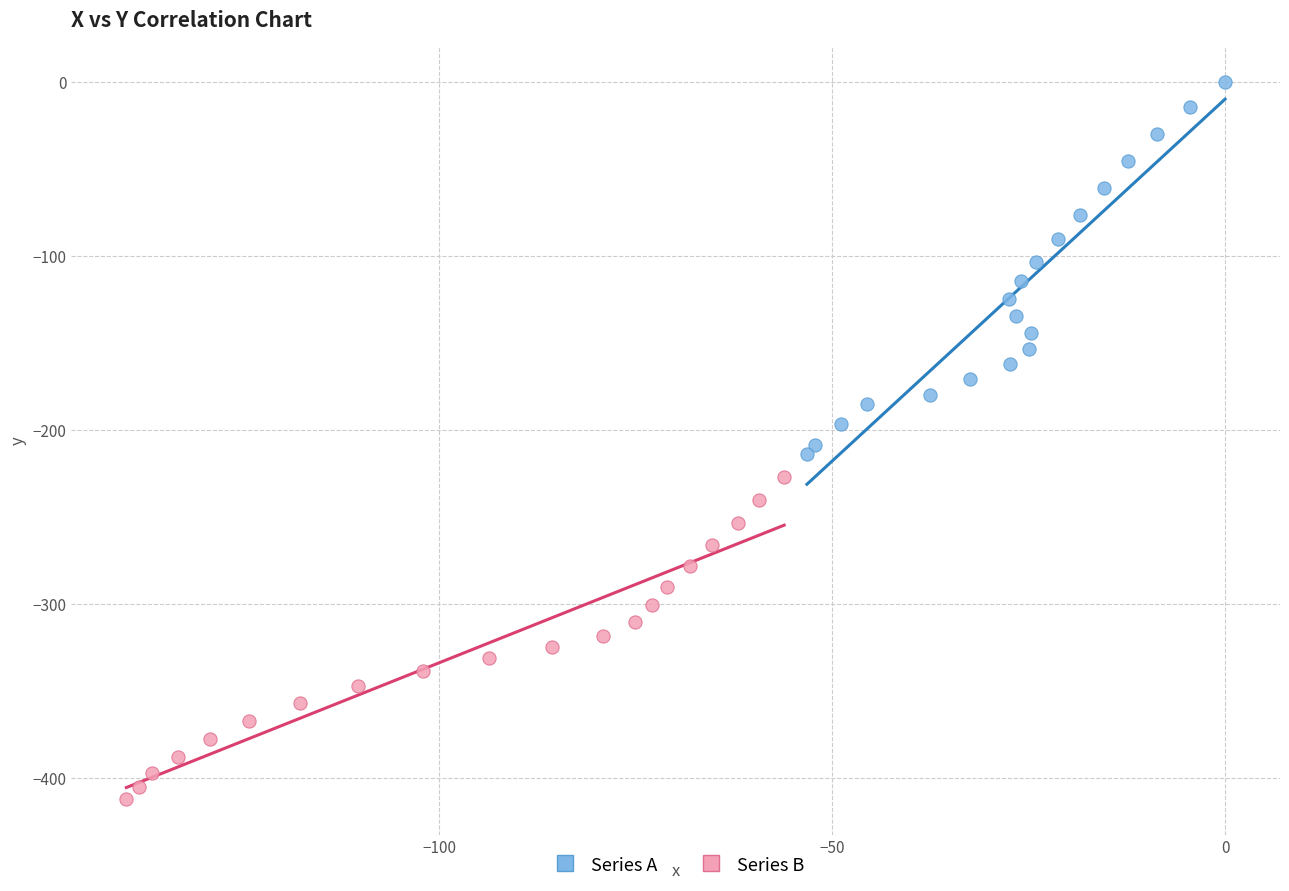

Which series reaches the minimum Y coordinate?

Series B